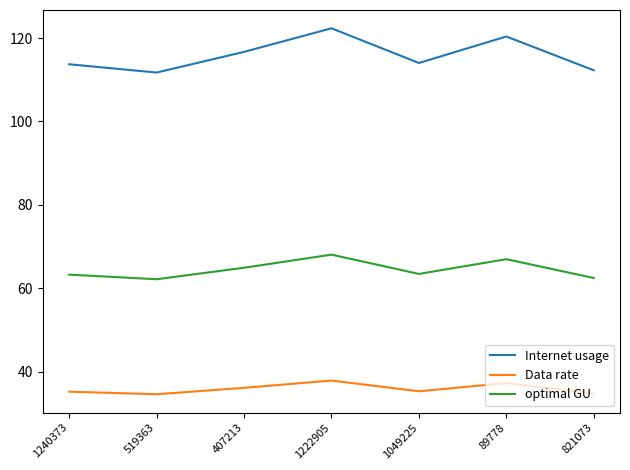

Which series has the largest range (max minus min)?

Internet usage